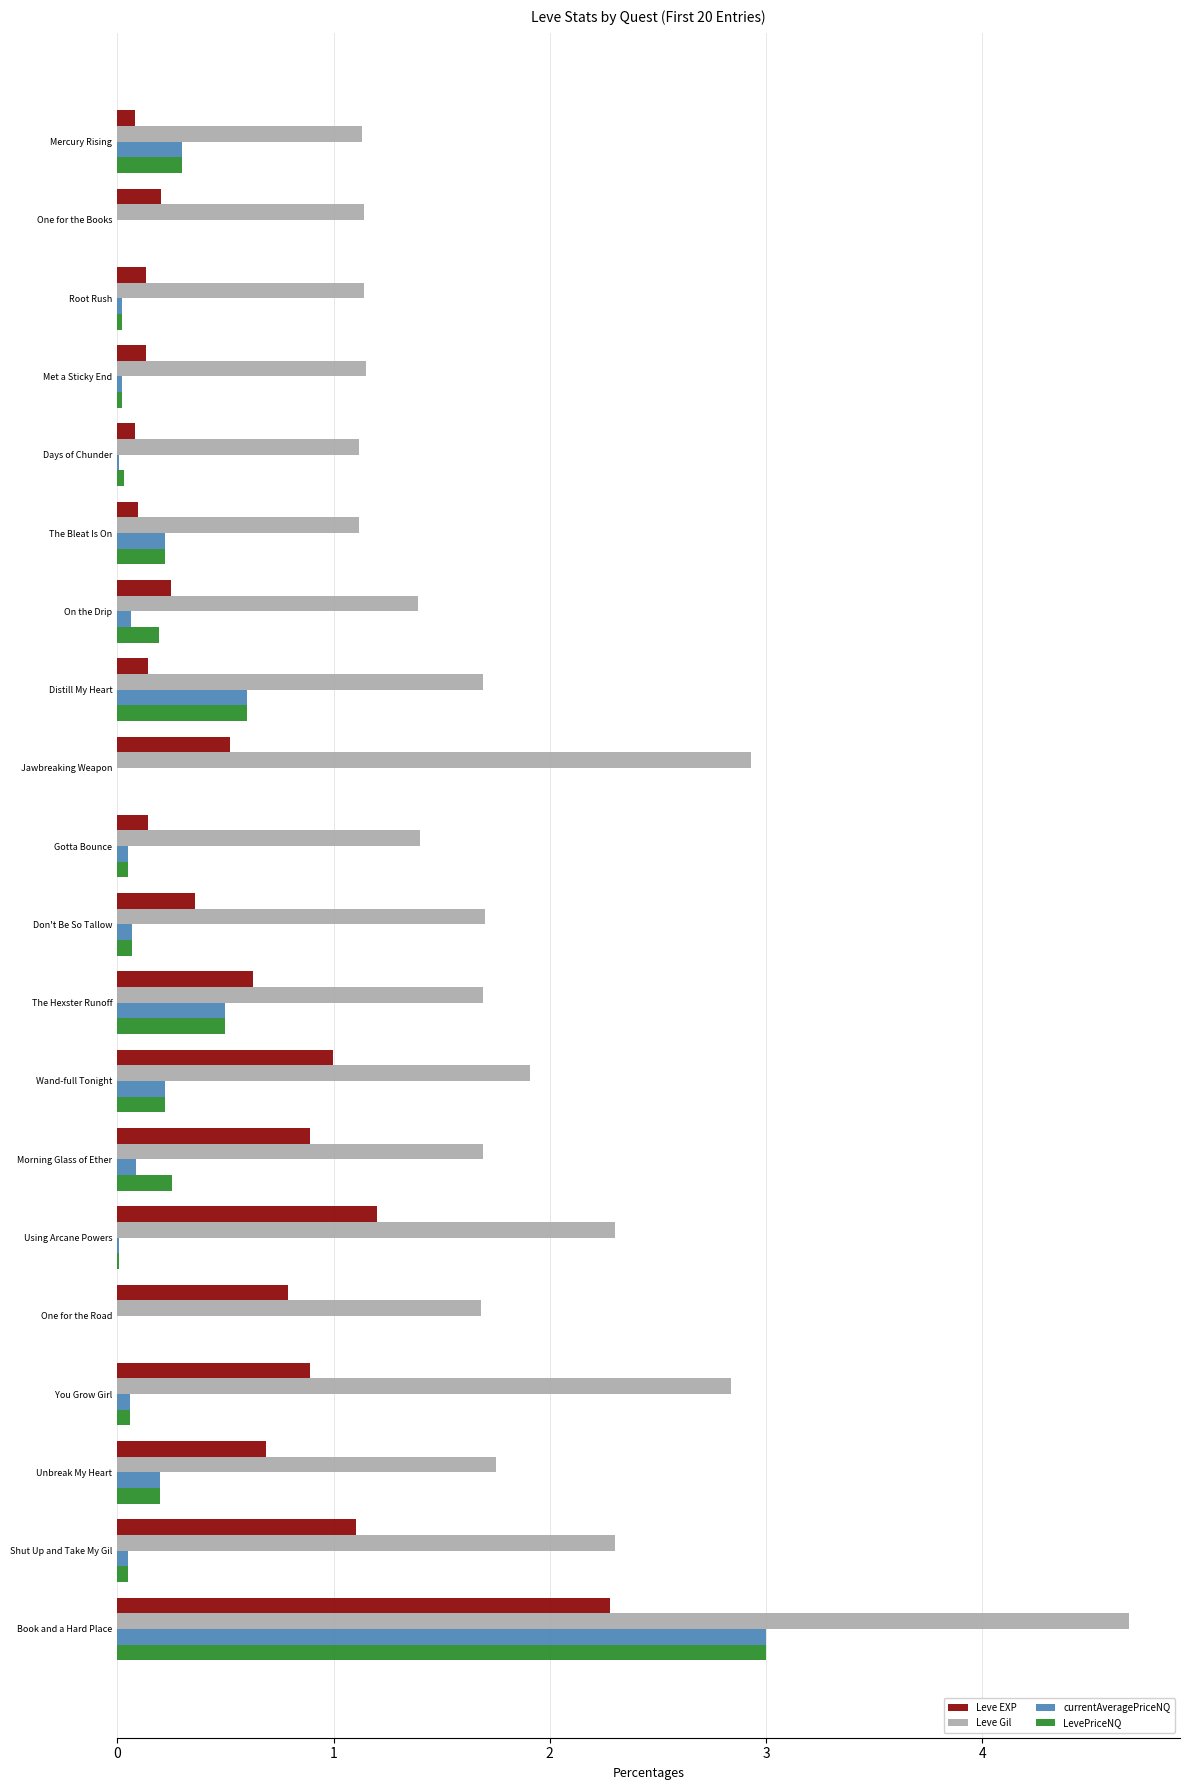

What is the greatest value displayed?

4.7